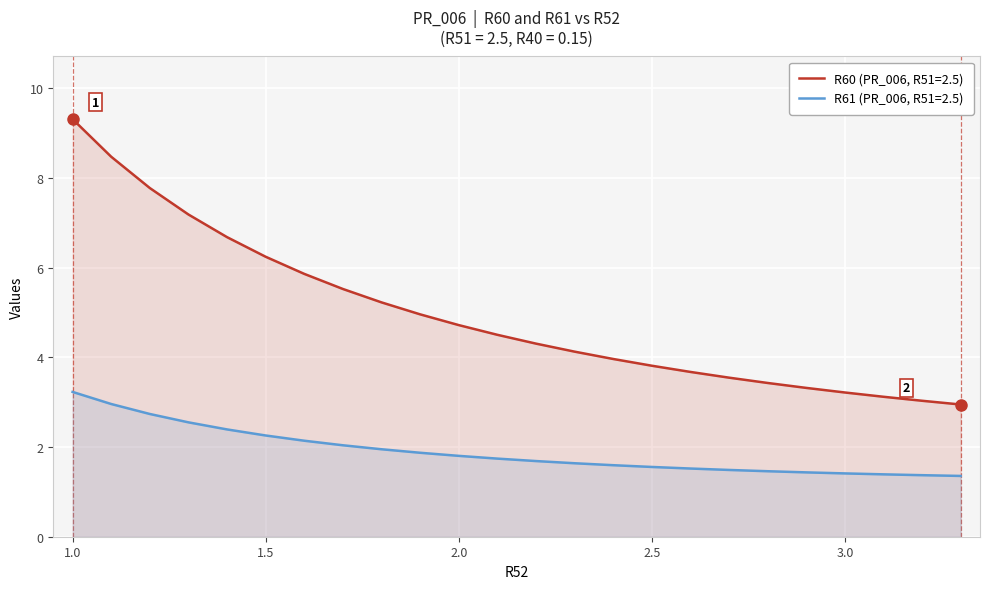

How many categories are shown in the chart?

24